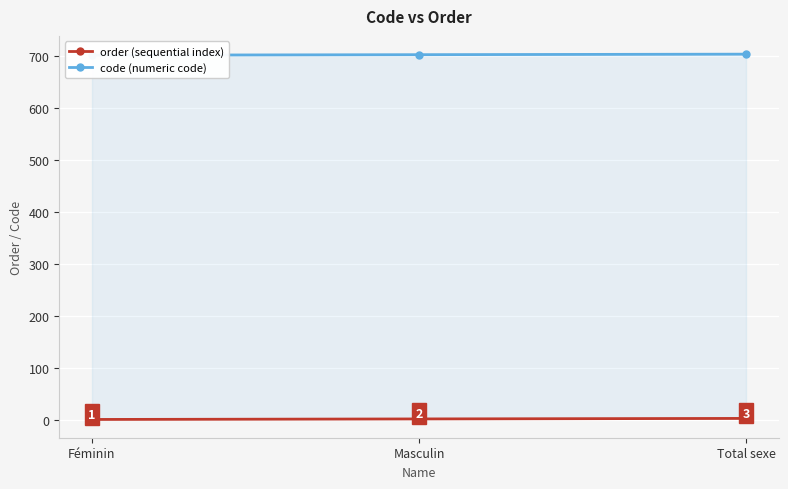

What are all the series names shown in the legend?

order (sequential index), code (numeric code)